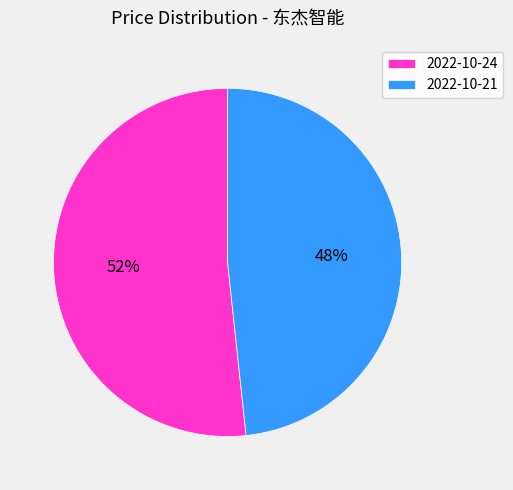

Combined, do 2022-10-24 and 2022-10-21 account for over 50%?

Yes